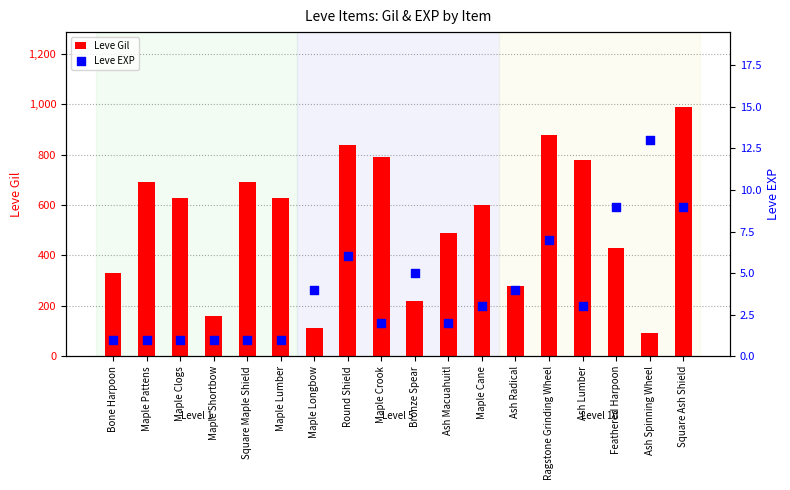

Which series contains the highest Y value?

Leve Gil